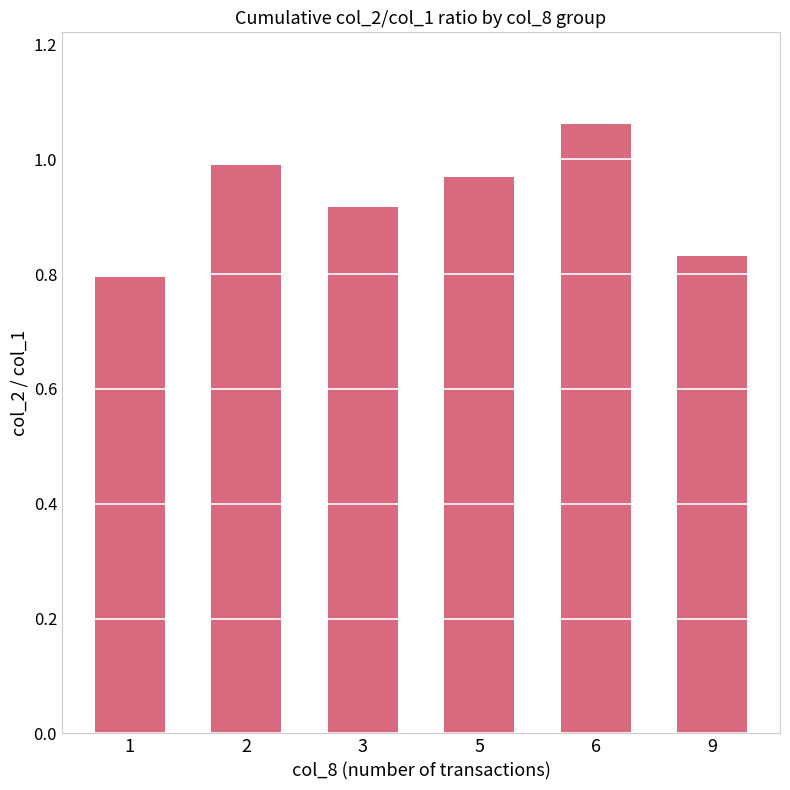

Is it true that the value at 1 is 0.8?

True